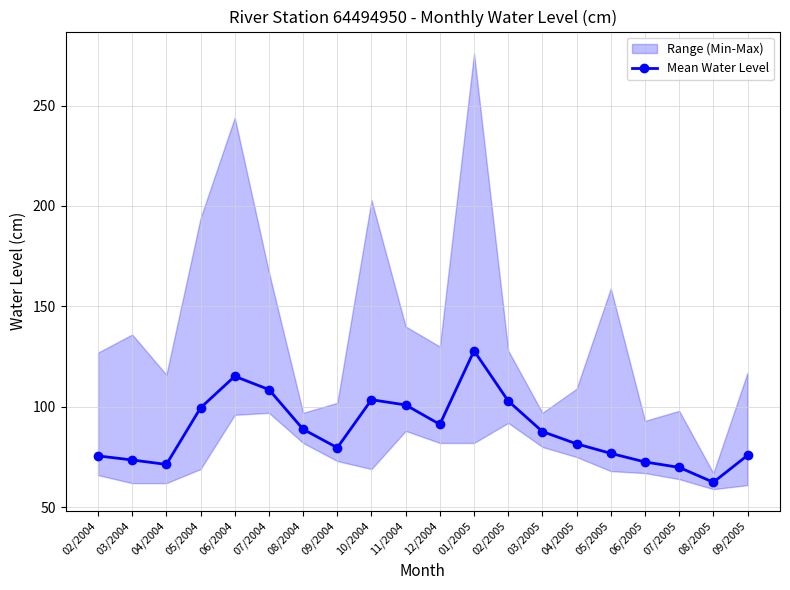

What position from the right is 07/2005?

3